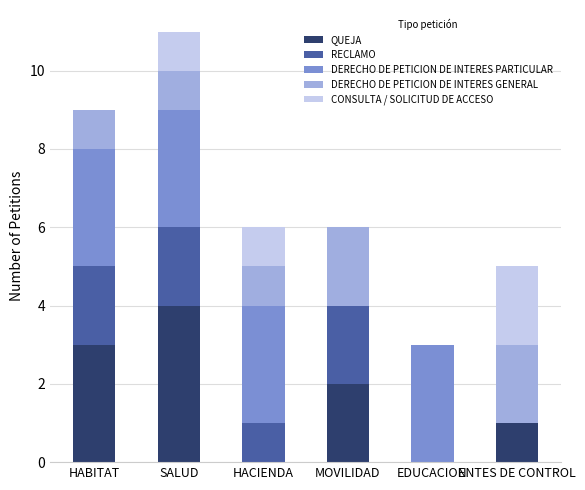

Is it true that QUEJA equals 3 at HACIENDA?

False